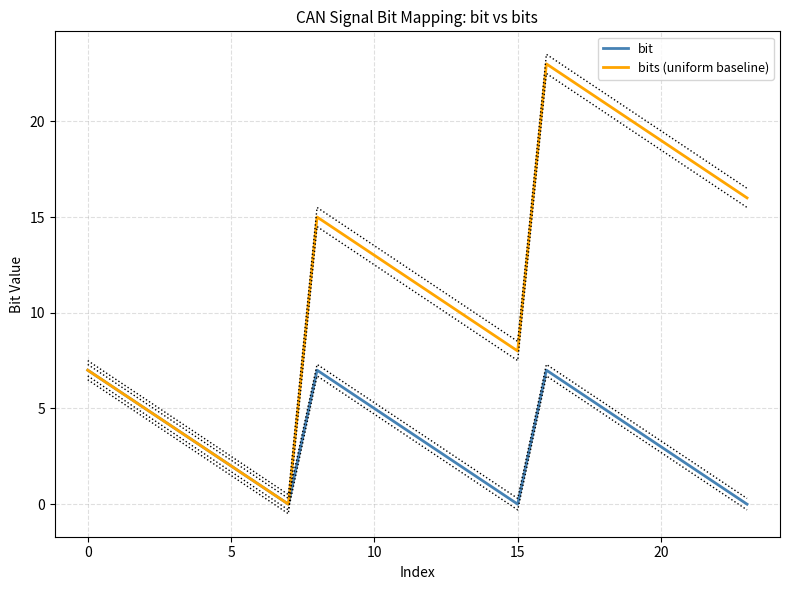

What is the total value across all series at 14?

10